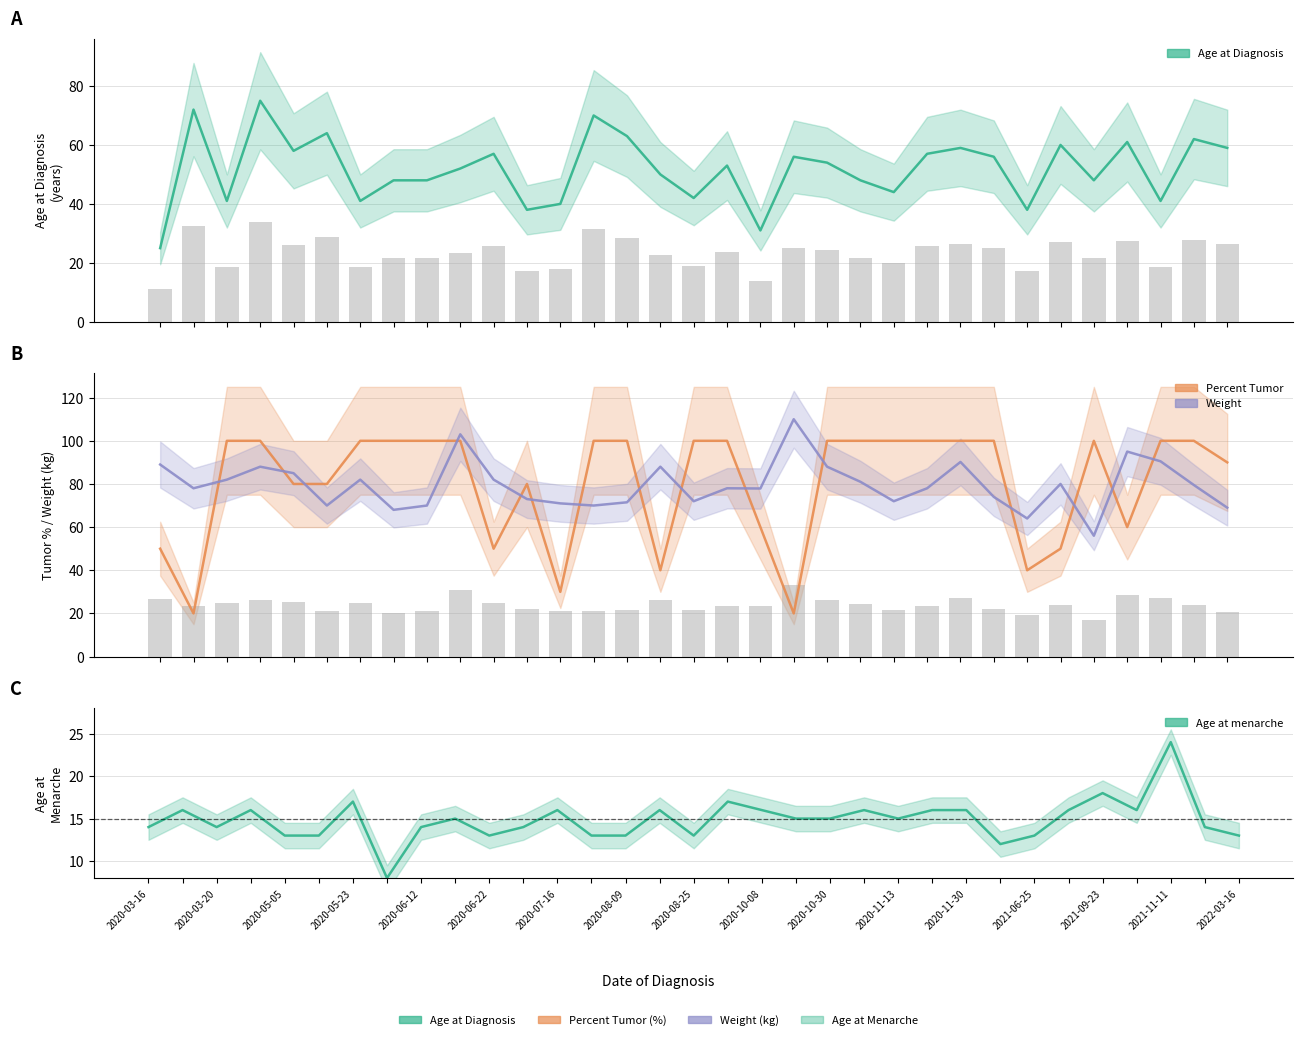

At 2020-05-20, list the series in order from largest to smallest.

Percent Tumor (by Pathology), Weight, Age at Diagnosis, Age at menarche